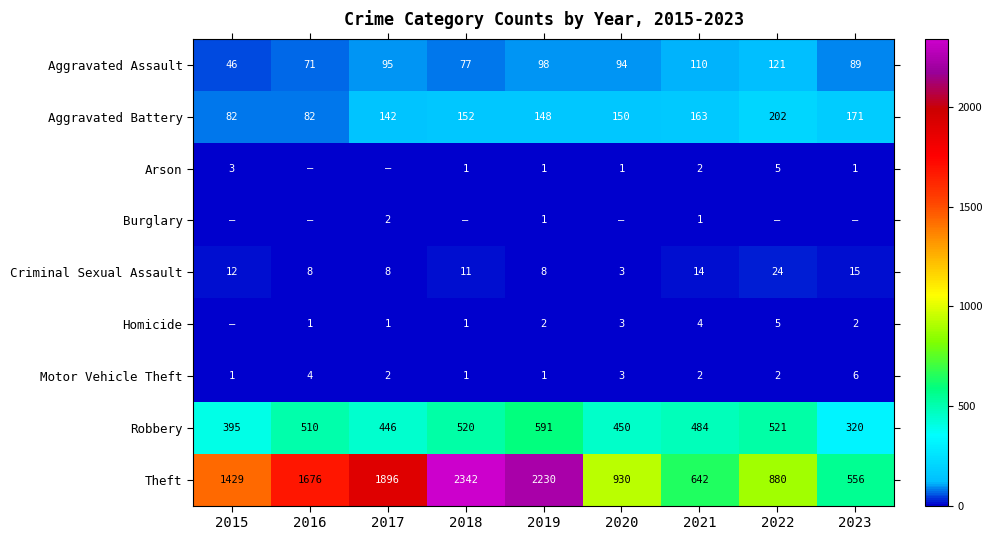

What is the sum of the Aggravated Assault values at 2021 and 2020?

204